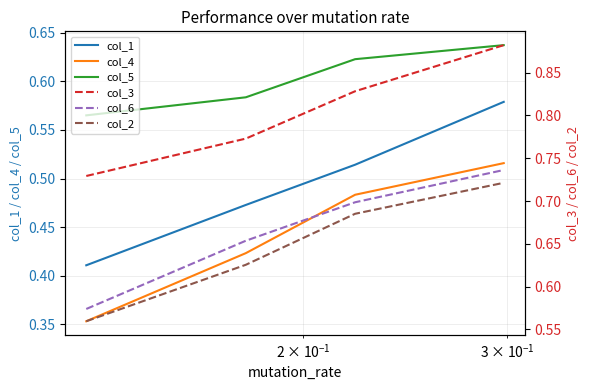

True or false: col_5 and col_4 intersect in this chart.

False